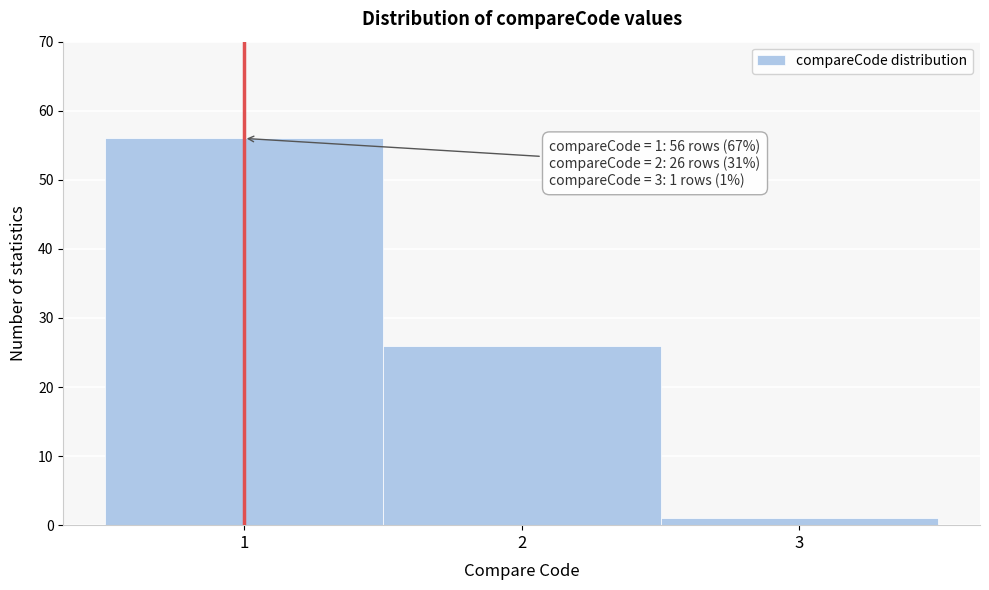

Which range on the x-axis has the tallest bar?

0.5 to 1.5